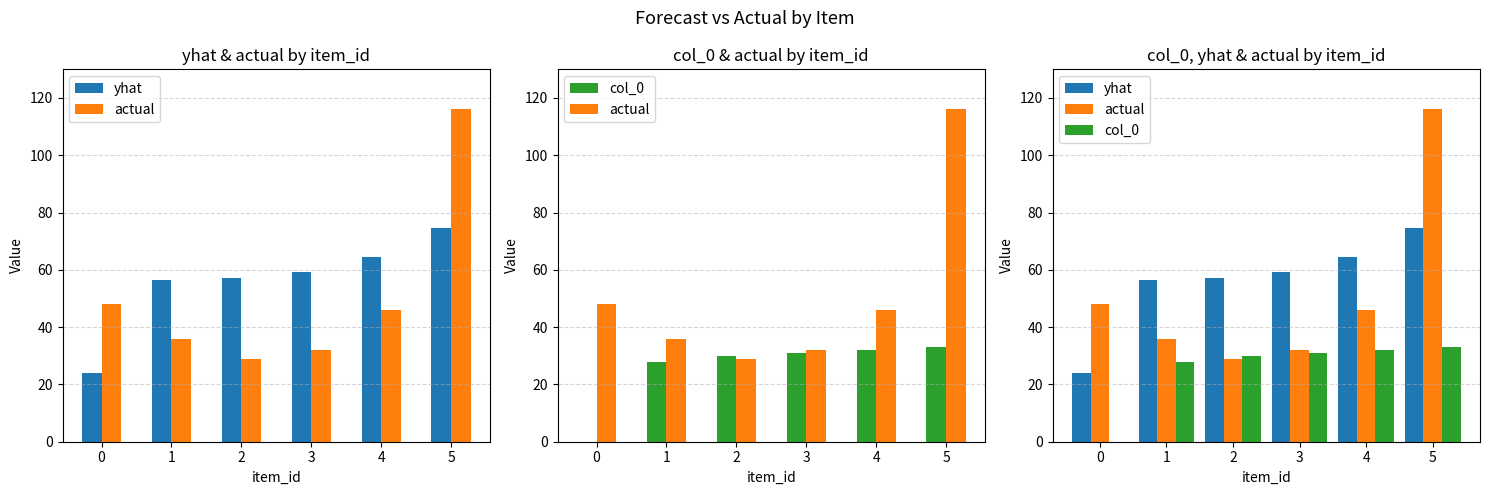

Which series has the largest total across all categories?

yhat